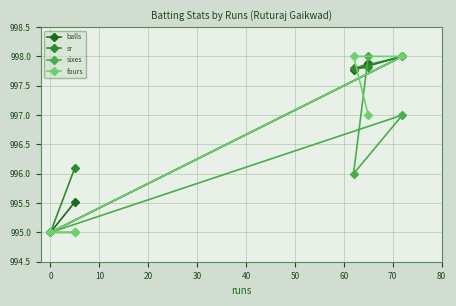

What is the value of the fours point at the 2nd from the left?

995.0